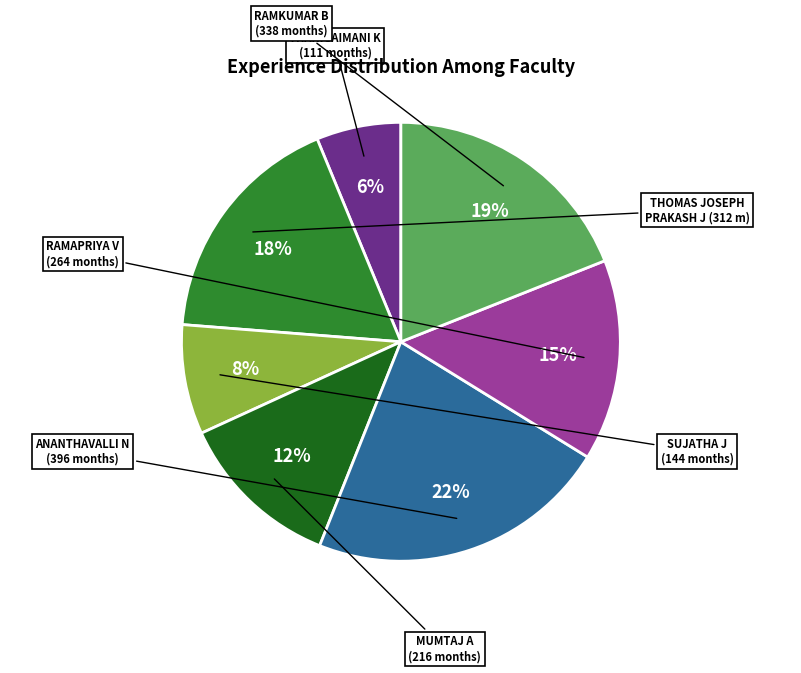

To the nearest percent, what portion does THANIGAIMANI K represent?

6%